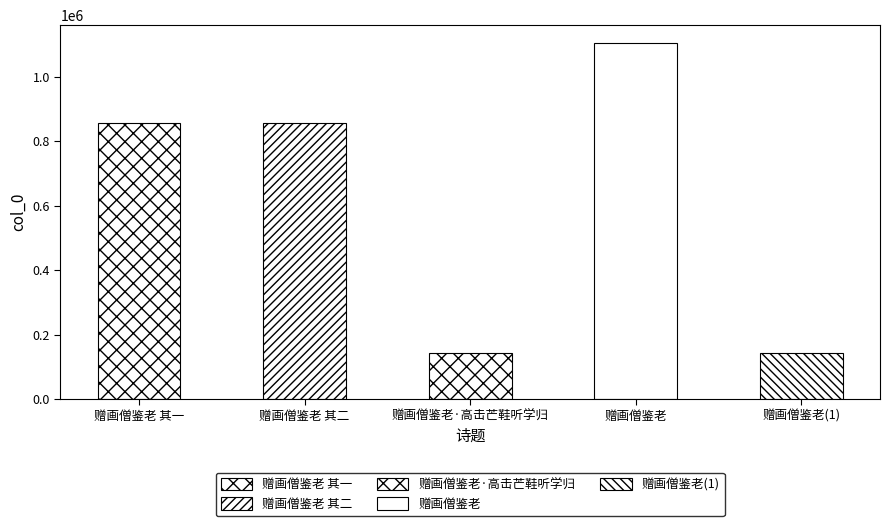

What is the value of the 2nd bar from the left?

856719